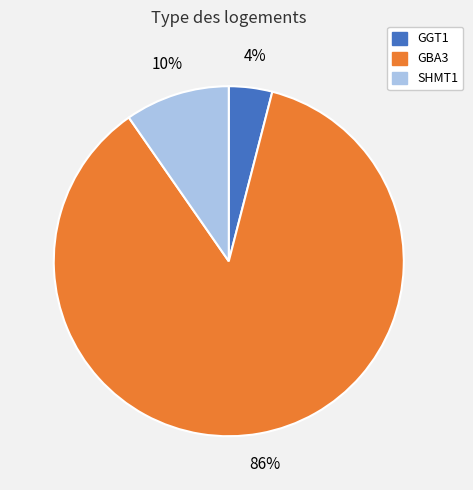

What is the largest slice in the pie chart?

GBA3